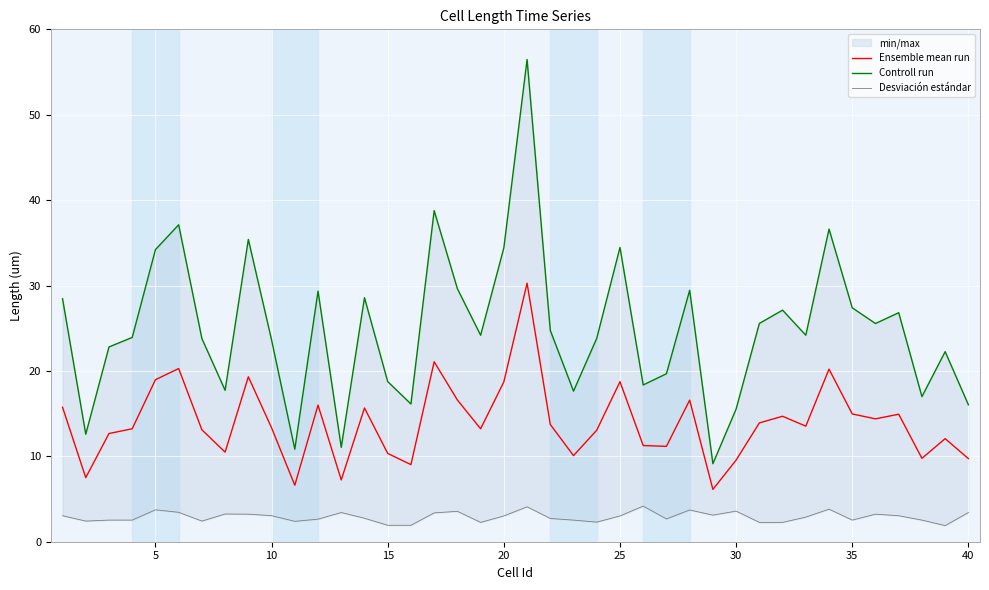

What are all the series names shown in the legend?

Ensemble mean run, Controll run, Desviación estándar